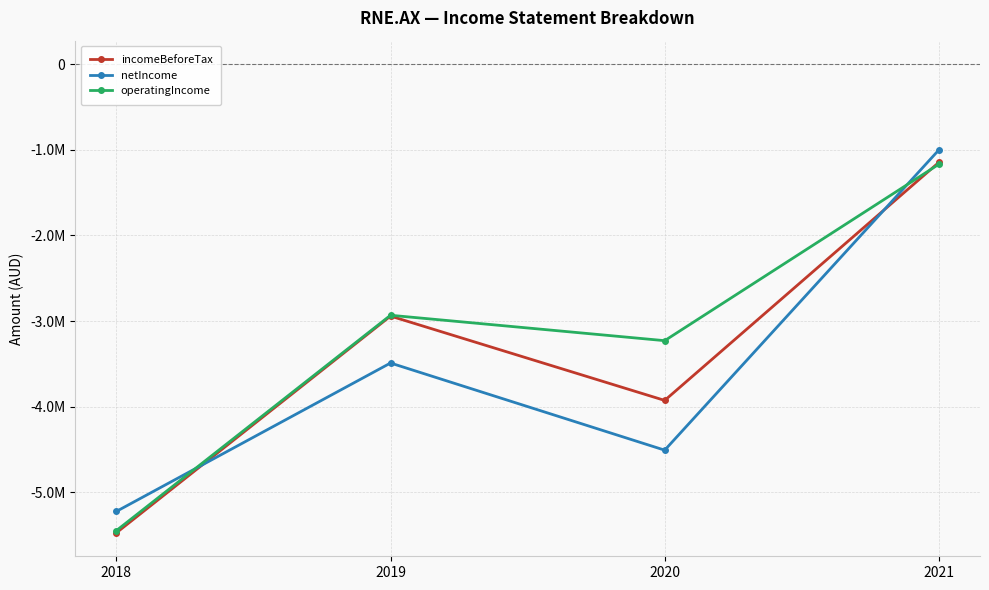

Does the chart have visible grid lines?

Yes